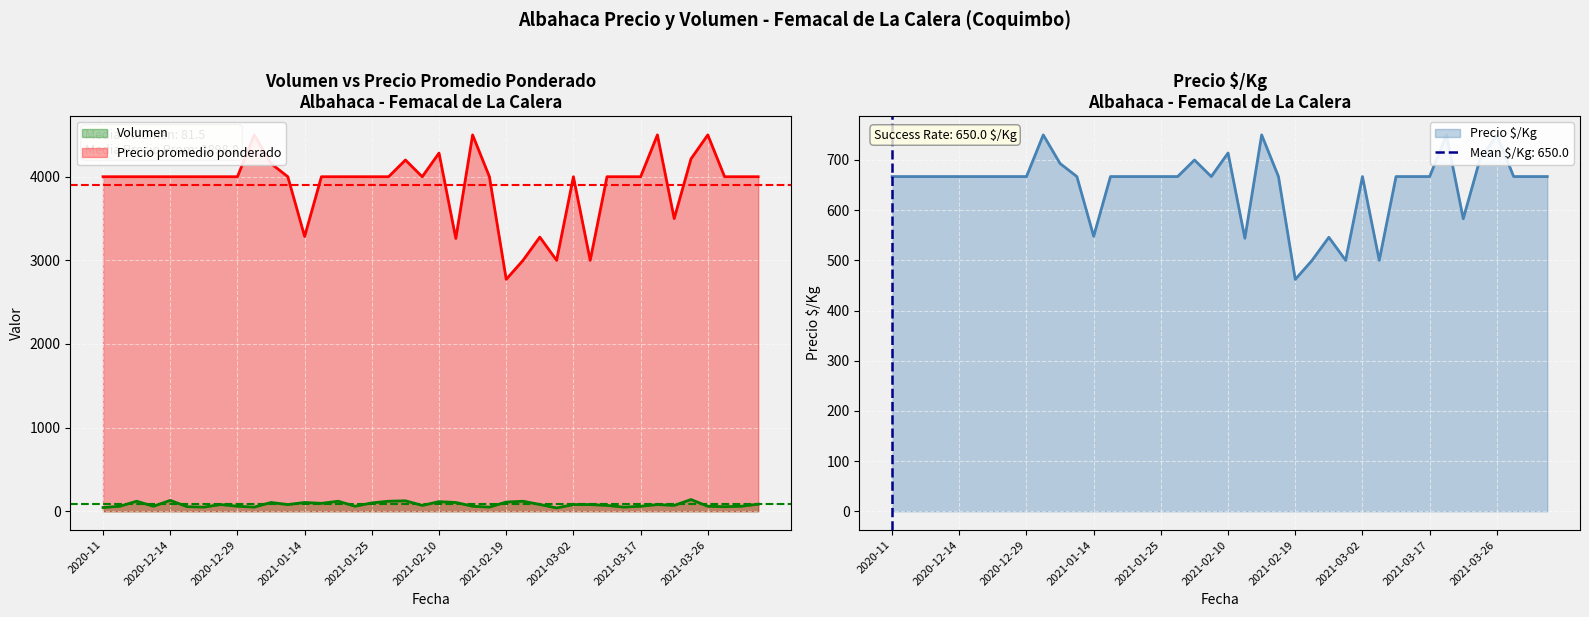

Reading left to right, what are all the values shown in this chart?

Volumen: 2020-11=45	2020-12-02=60	2020-12-10=120	2020-12-11=60	2020-12-14=130	2020-12-16=55	2020-12-23=50	2020-12-24=80	2020-12-29=60	2020-12-31=50	2021-01-04=105	2021-01-12=80	2021-01-14=105	2021-01-15=95	2021-01-21=120	2021-01-22=60	2021-01-25=100	2021-01-26=120	2021-01-29=125	2021-02-03=70	2021-02-10=115	2021-02-11=105	2021-02-12=60	2021-02-18=50	2021-02-19=110	2021-02-22=120	2021-02-24=81	2021-02-26=40	2021-03-02=80	2021-03-04=80	2021-03-11=70	2021-03-12=50	2021-03-17=60	2021-03-22=80	2021-03-23=70	2021-03-24=140	2021-03-26=60	2021-04-13=55	2021-04-19=60	2021-04-27=85
Precio promedio ponderado: 2020-11=4000	2020-12-02=4000	2020-12-10=4000	2020-12-11=4000	2020-12-14=4000	2020-12-16=4000	2020-12-23=4000	2020-12-24=4000	2020-12-29=4000	2020-12-31=4500	2021-01-04=4157	2021-01-12=4000	2021-01-14=3286	2021-01-15=4000	2021-01-21=4000	2021-01-22=4000	2021-01-25=4000	2021-01-26=4000	2021-01-29=4200	2021-02-03=4000	2021-02-10=4283	2021-02-11=3262	2021-02-12=4500	2021-02-18=4000	2021-02-19=2773	2021-02-22=3000	2021-02-24=3278	2021-02-26=3000	2021-03-02=4000	2021-03-04=3000	2021-03-11=4000	2021-03-12=4000	2021-03-17=4000	2021-03-22=4500	2021-03-23=3500	2021-03-24=4214	2021-03-26=4500	2021-04-13=4000	2021-04-19=4000	2021-04-27=4000
Precio $/Kg: 2020-11=667	2020-12-02=667	2020-12-10=667	2020-12-11=667	2020-12-14=667	2020-12-16=667	2020-12-23=667	2020-12-24=667	2020-12-29=667	2020-12-31=750	2021-01-04=693	2021-01-12=667	2021-01-14=548	2021-01-15=667	2021-01-21=667	2021-01-22=667	2021-01-25=667	2021-01-26=667	2021-01-29=700	2021-02-03=667	2021-02-10=714	2021-02-11=544	2021-02-12=750	2021-02-18=667	2021-02-19=462	2021-02-22=500	2021-02-24=546	2021-02-26=500	2021-03-02=667	2021-03-04=500	2021-03-11=667	2021-03-12=667	2021-03-17=667	2021-03-22=750	2021-03-23=583	2021-03-24=702	2021-03-26=750	2021-04-13=667	2021-04-19=667	2021-04-27=667